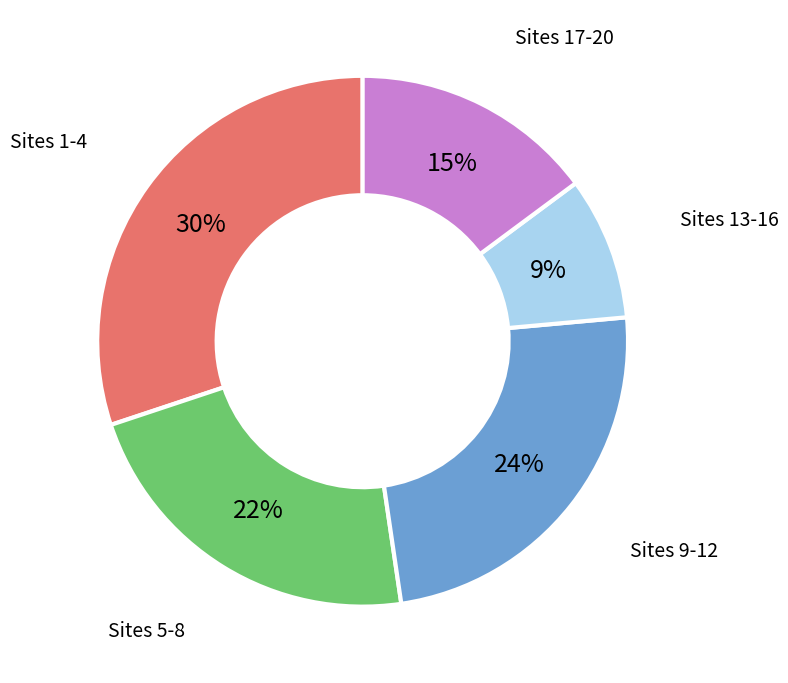

To the nearest percent, what is the average slice percentage?

20%